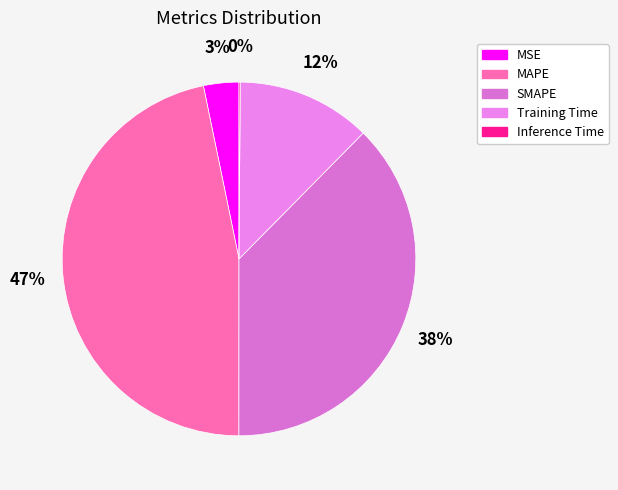

To the nearest percent, what percentage of the pie is MSE?

3%